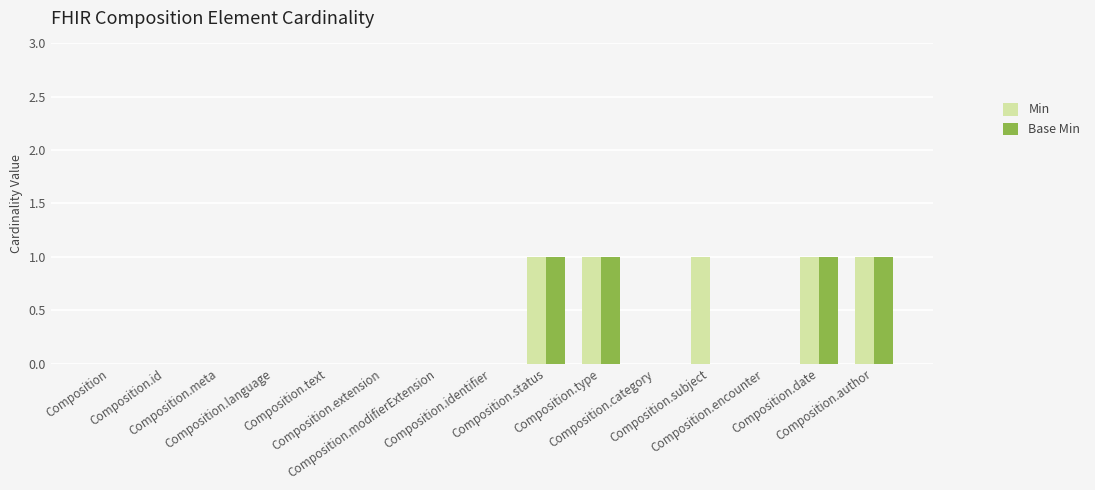

How many data points does each series have?

15